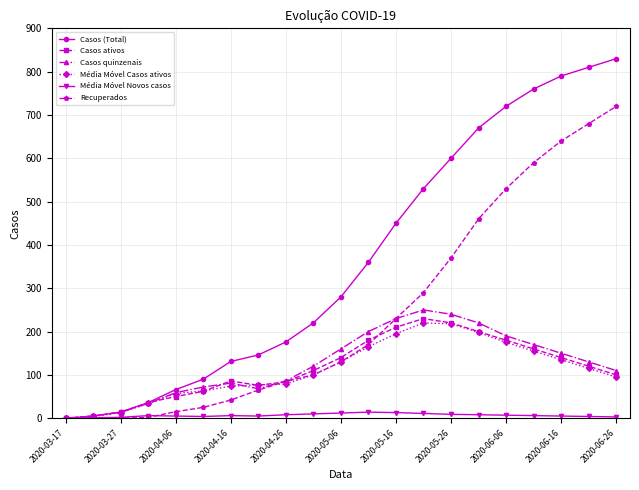

What are all the series names shown in the legend?

Casos (Total), Casos ativos, Casos quinzenais, Média Móvel Casos ativos, Média Móvel Novos casos, Recuperados